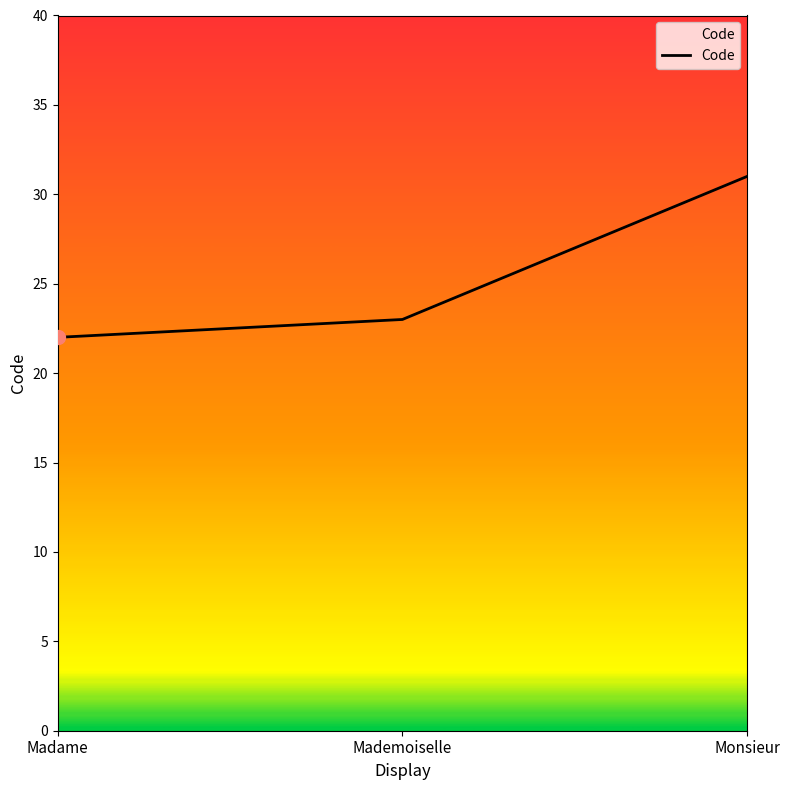

What is the difference between the values at Monsieur and Madame?

9